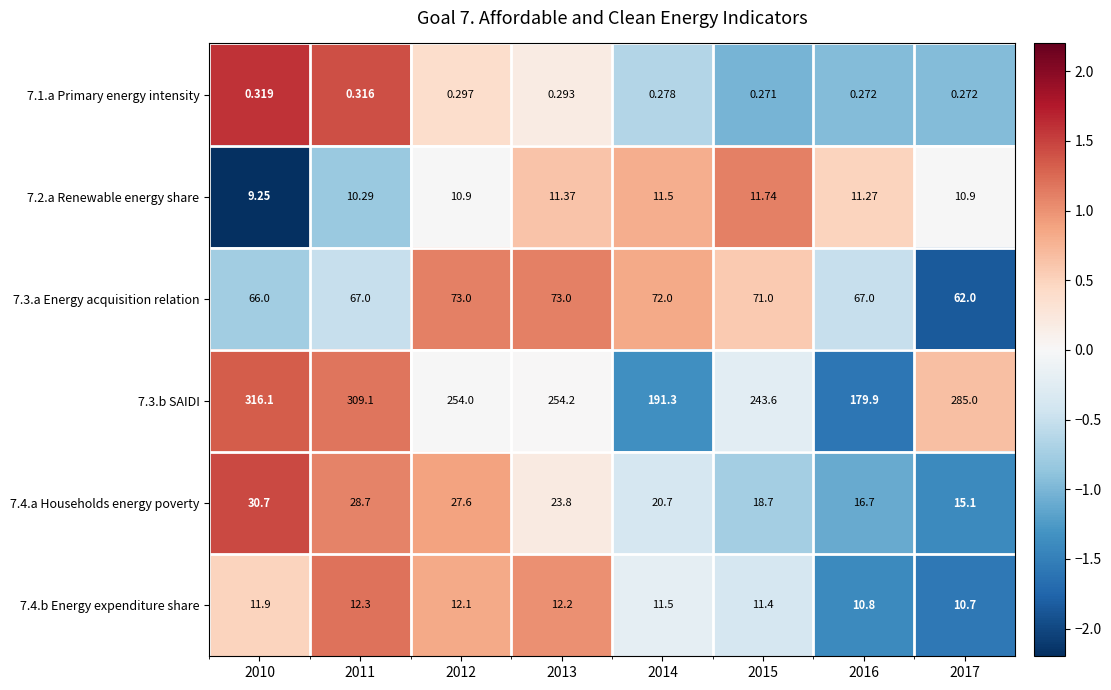

Is the value of 7.1.a Primary energy intensity at 2015 greater than the value of 7.2.a Renewable energy share at 2012?

No